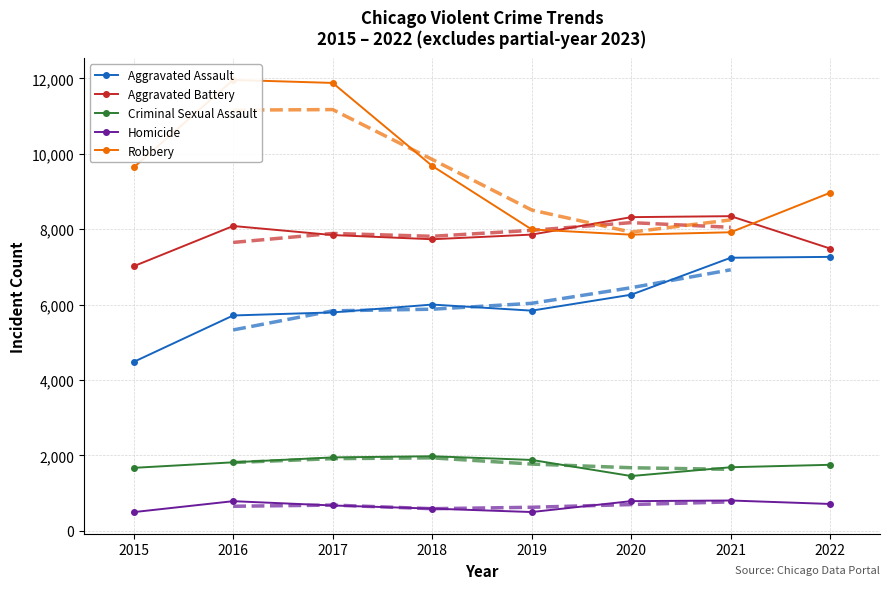

What value does the Aggravated Battery series have at 2022?

7486